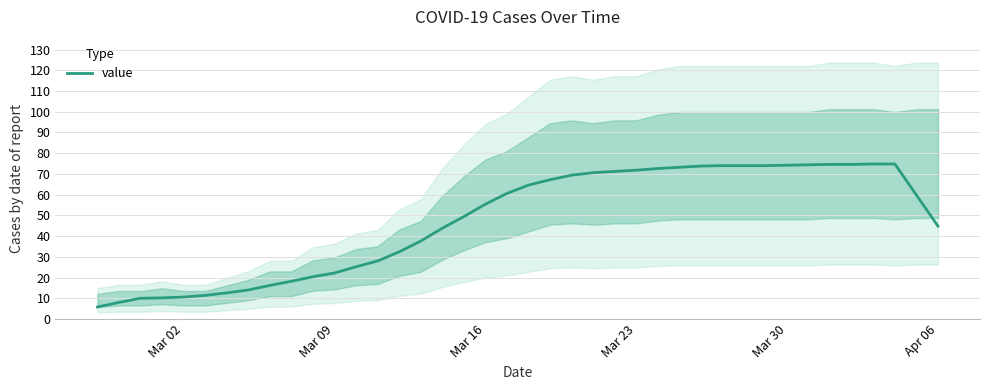

The value of value at Mar 16 is 93.2. True or false?

False